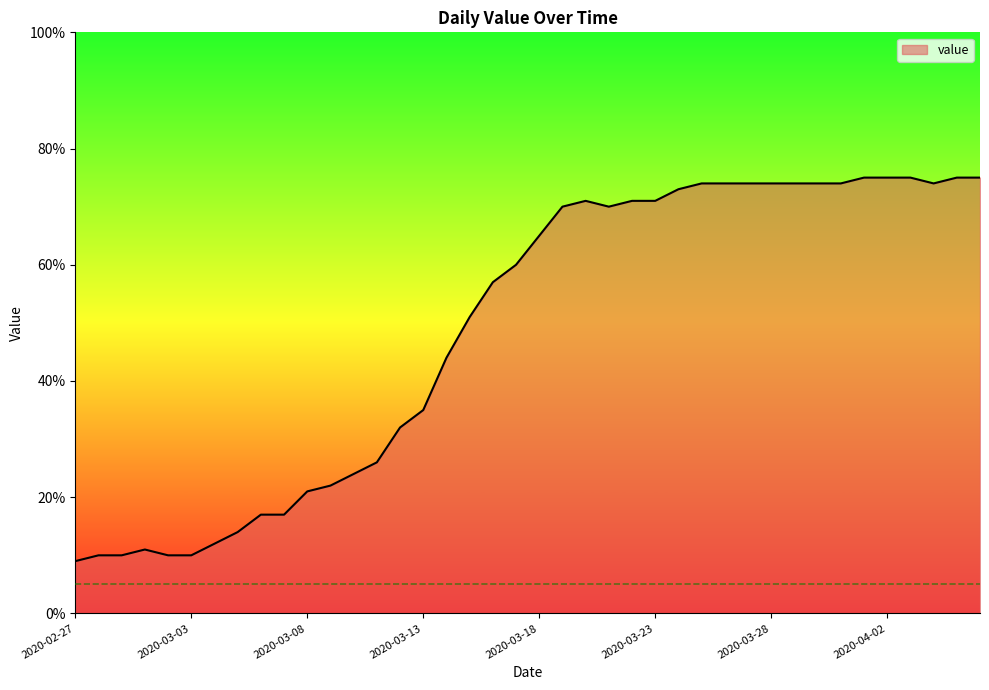

What is the maximum value shown in the chart?

75